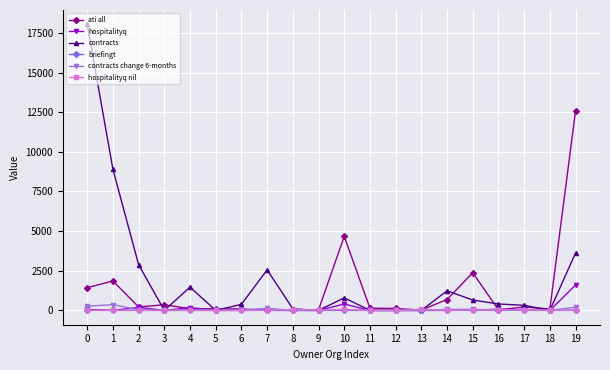

What are all the series names shown in the legend?

ati all, hospitalityq, contracts, briefingt, contracts change 6-months, hospitalityq nil